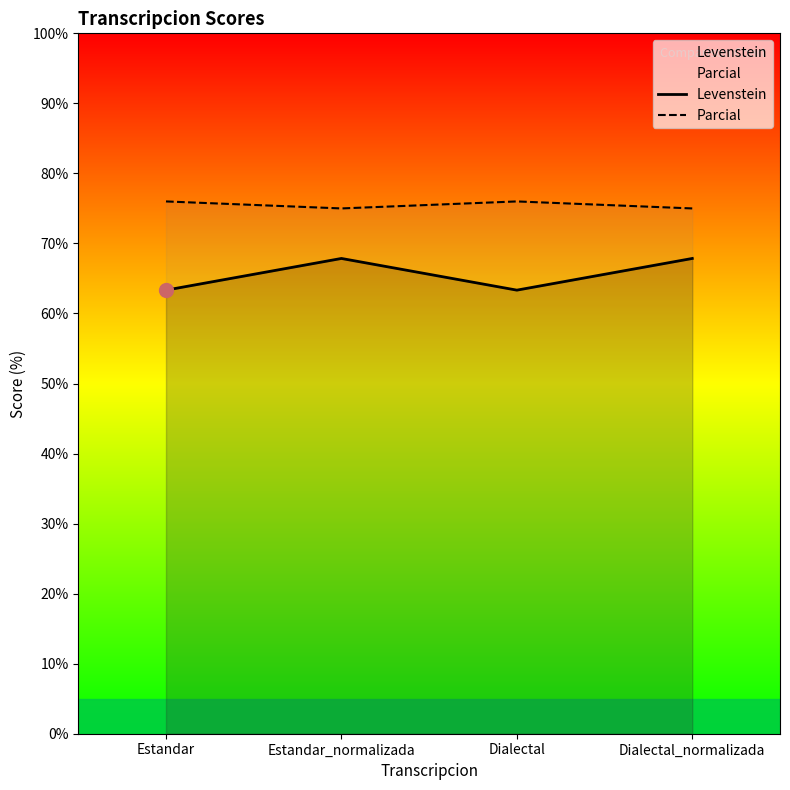

What is the label of the 4th point from the right?

Estandar